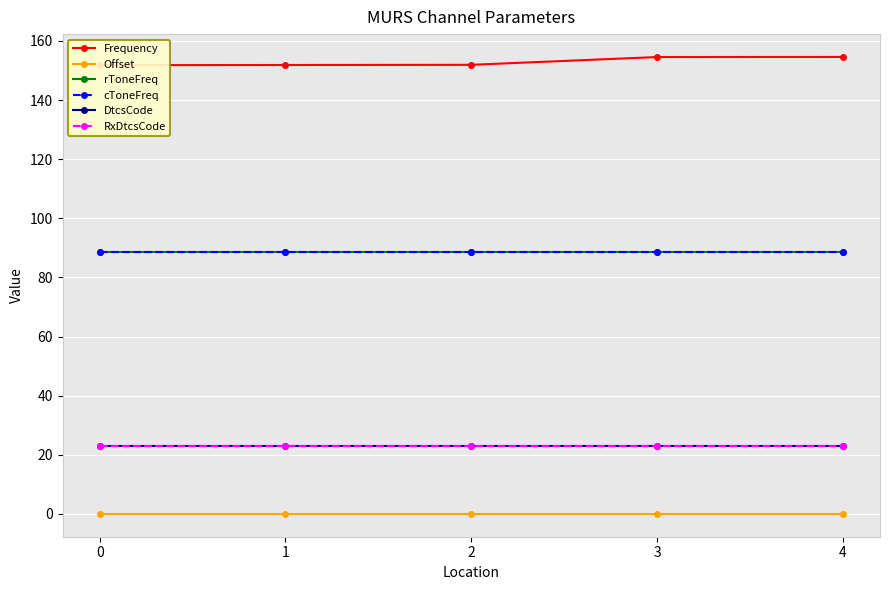

True or false: rToneFreq and Offset intersect in this chart.

False